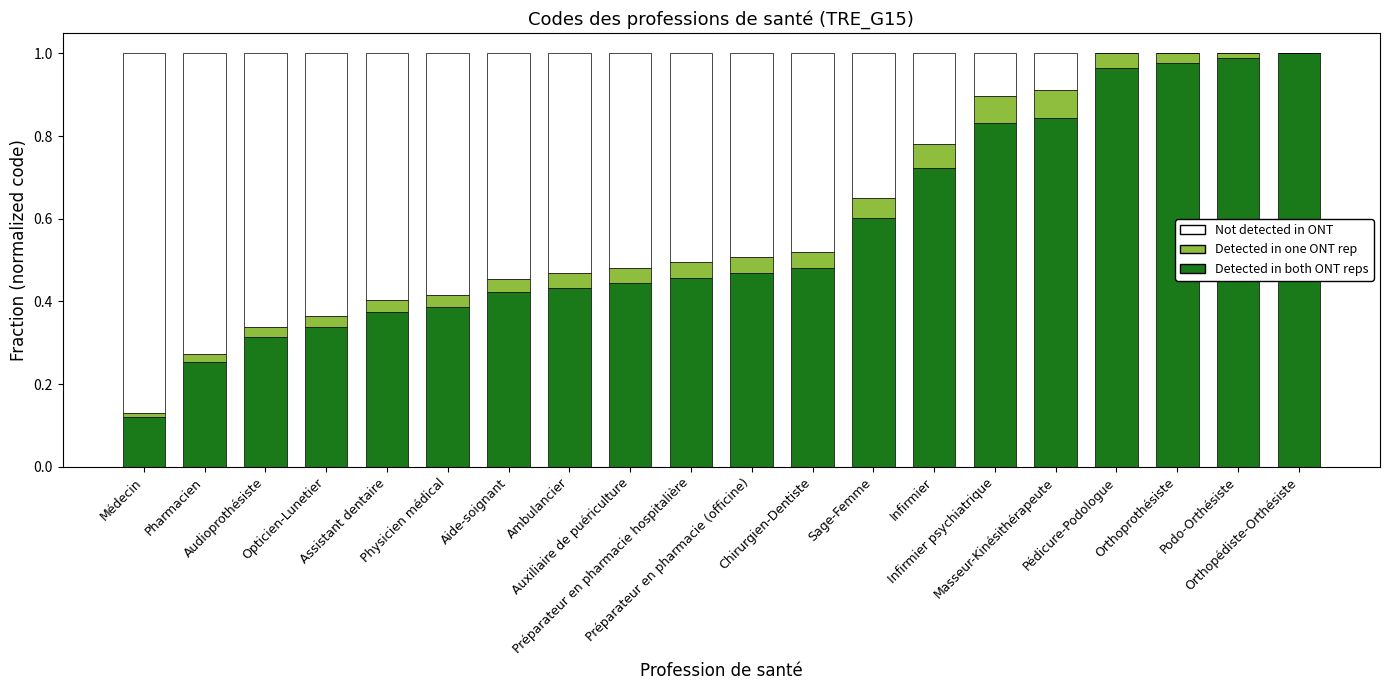

How many data points does each series have?

20